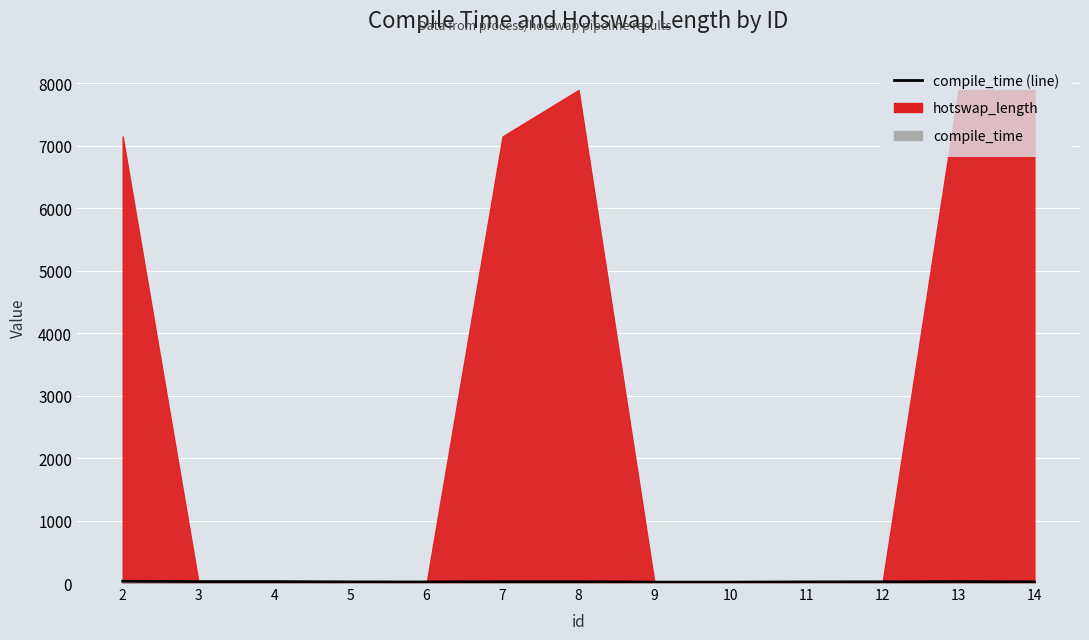

What is the sum of the values at 6 and 9?

31